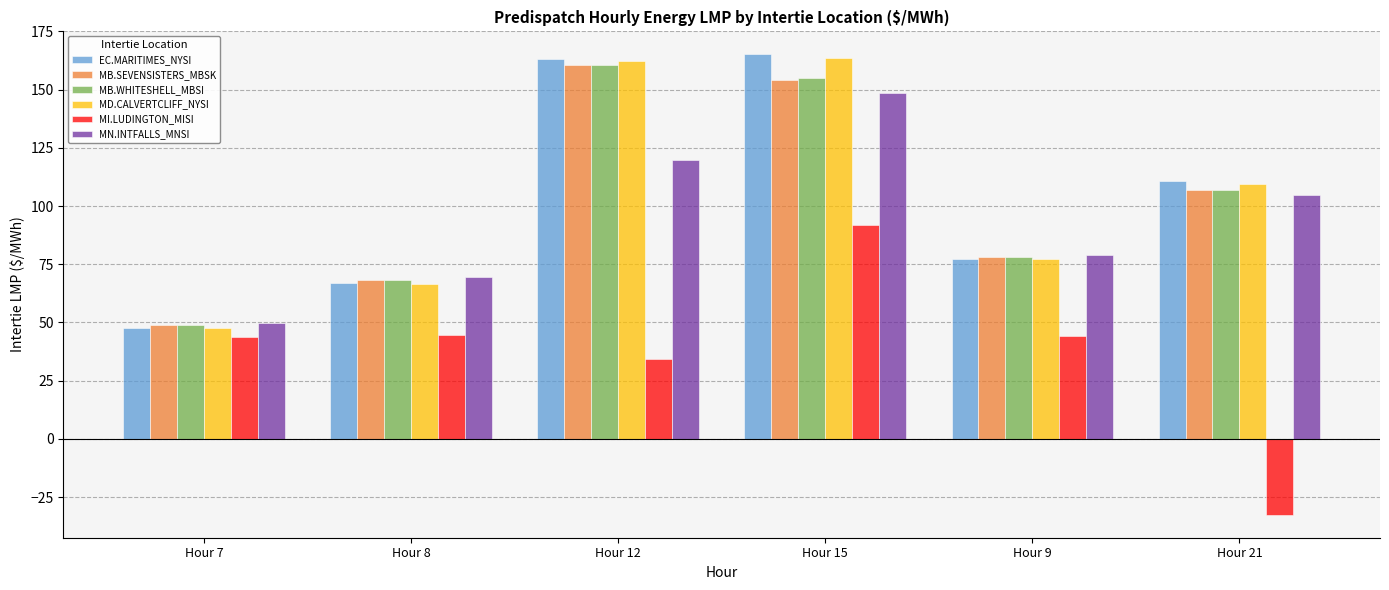

List the labels in order of MB.WHITESHELL_MBSI value, largest first.

Hour 12, Hour 15, Hour 21, Hour 9, Hour 8, Hour 7